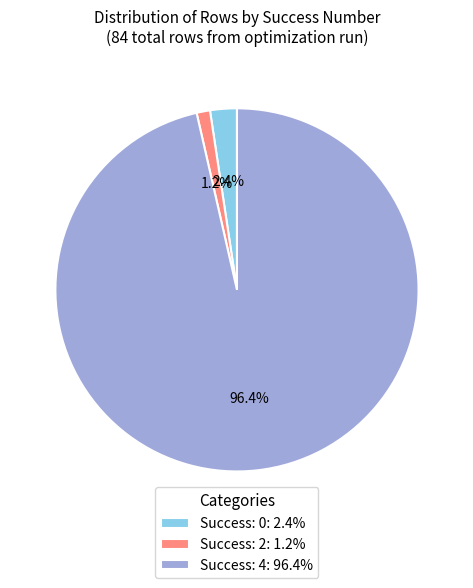

Which has a higher value, Success: 4: 96.4% or Success: 2: 1.2%?

Success: 4: 96.4%